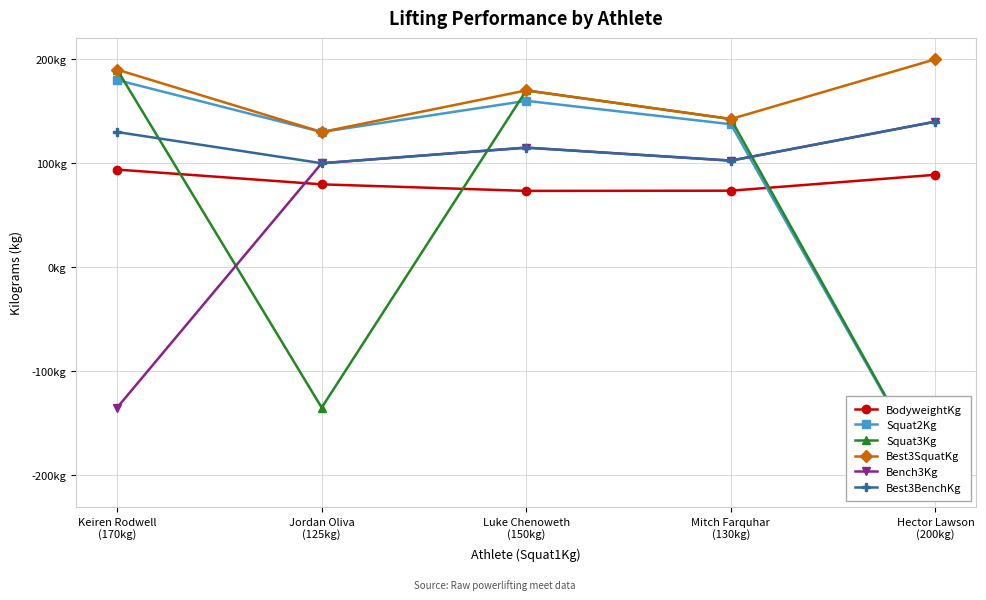

Rank the series by their maximum value, from lowest to highest.

BodyweightKg, Bench3Kg, Best3BenchKg, Squat2Kg, Squat3Kg, Best3SquatKg